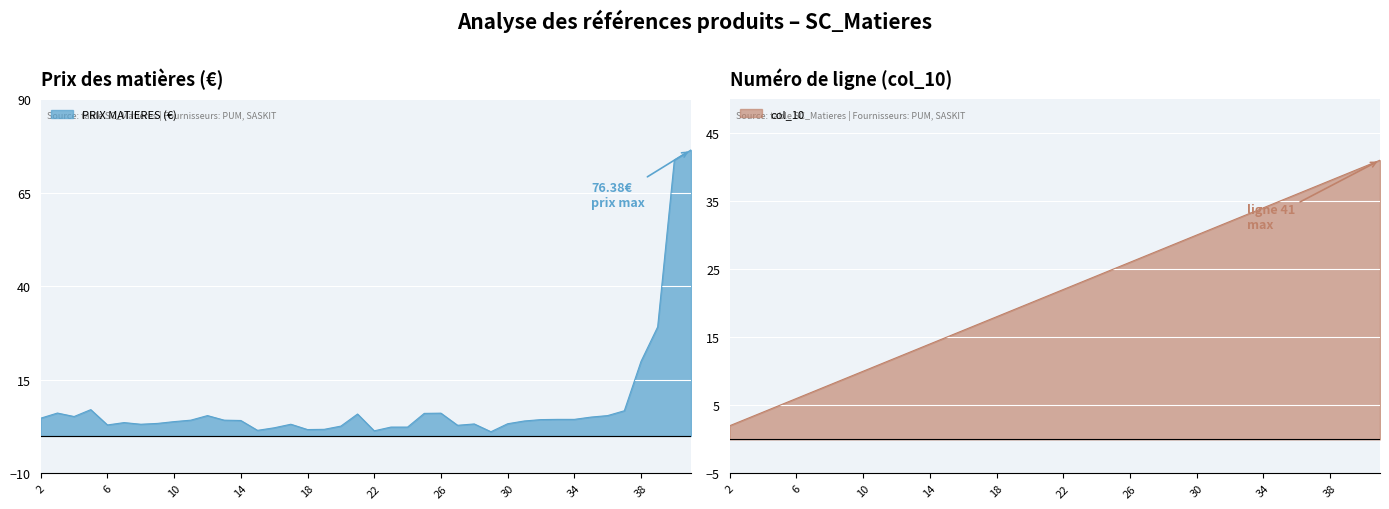

Where do PRIX MATIERES (€) and col_10 first cross each other?

5 and 6